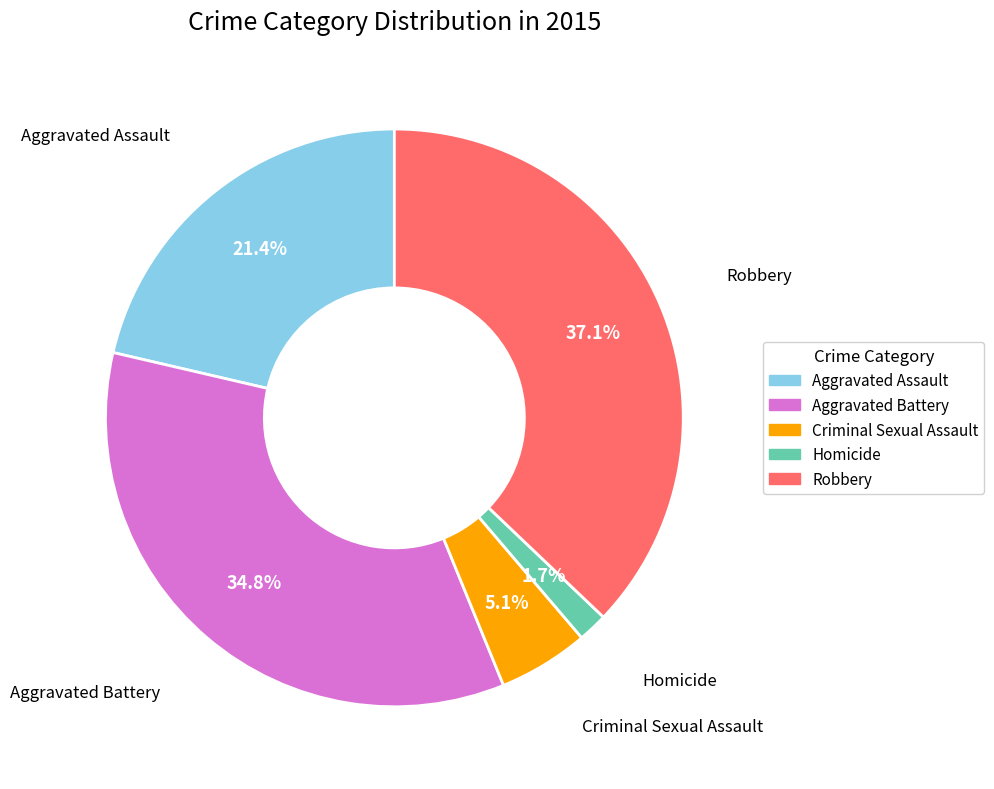

What percentage is the Aggravated Assault slice, to the nearest percent?

21%